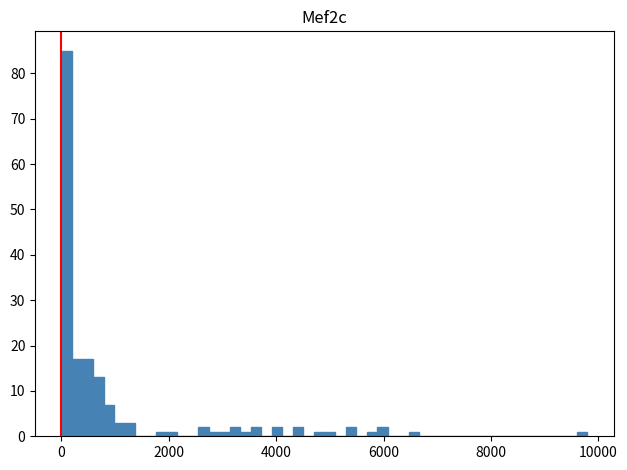

Read against the x-axis, roughly where is the centre of the tallest bar?

0